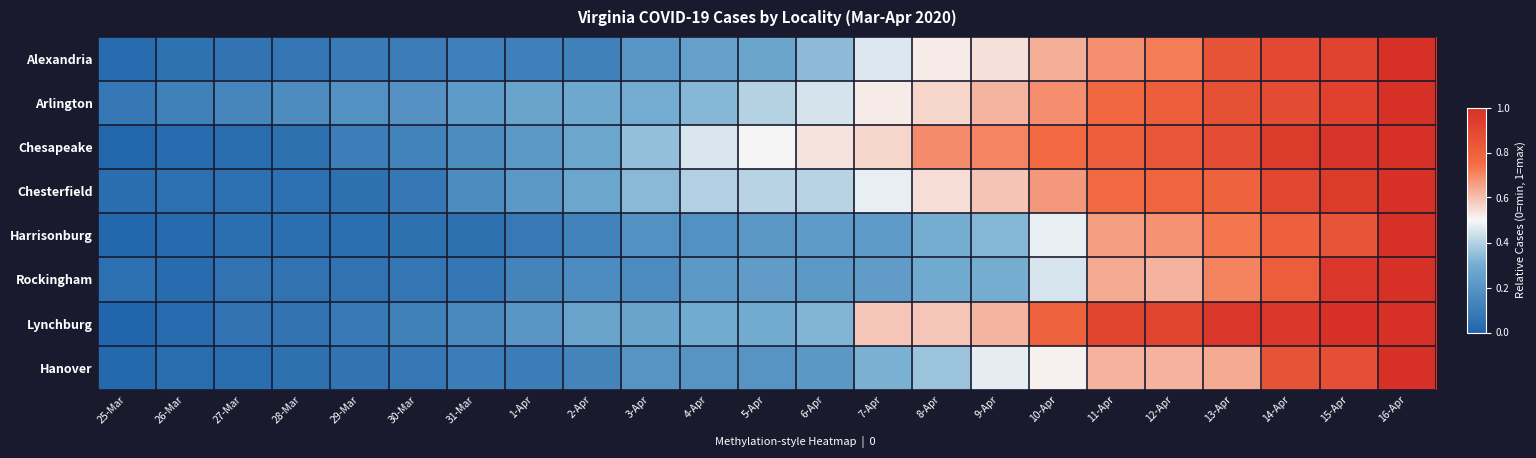

At which category does the chart reach its minimum across all series?

25-Mar